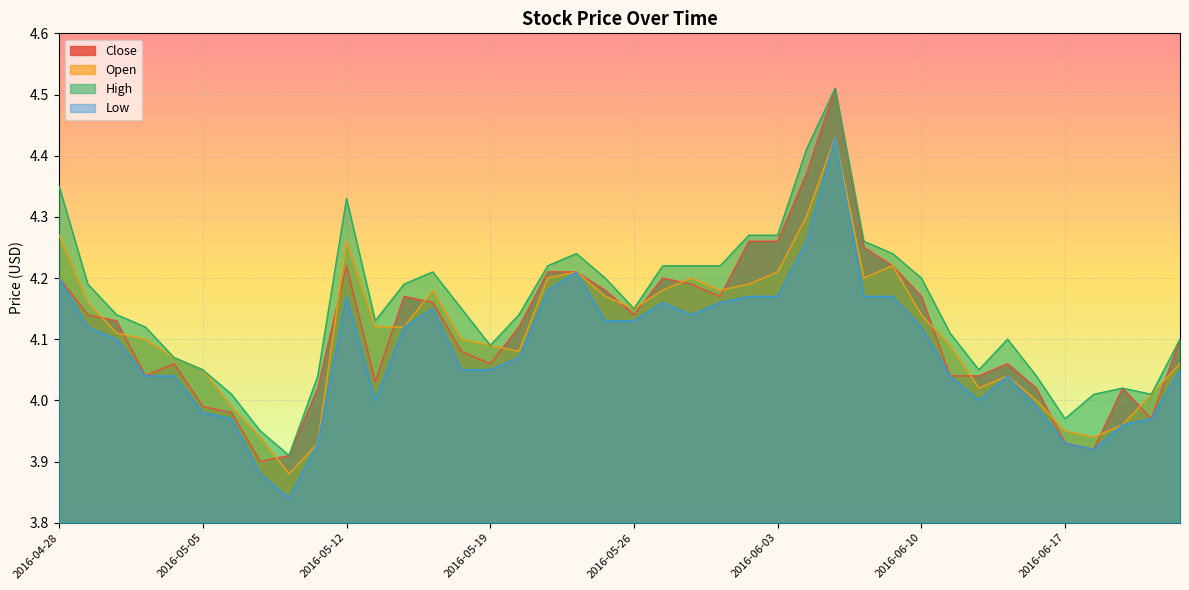

What is the difference between the maximum and minimum values in the Open series?

0.5